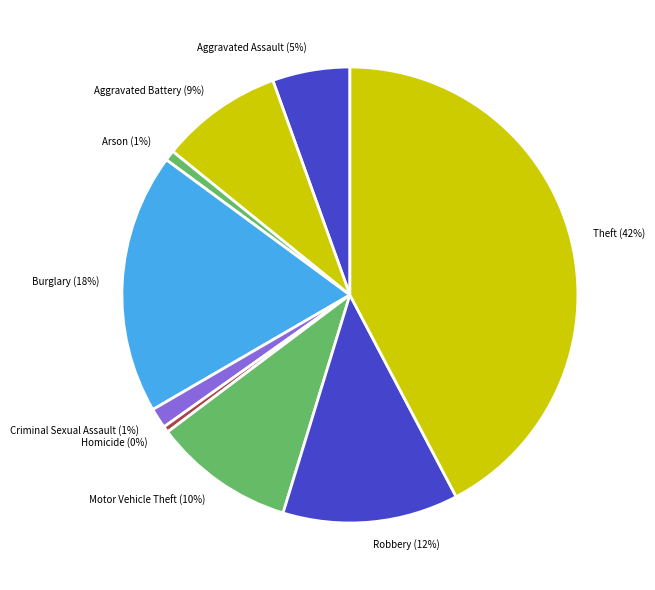

To the nearest percent, what is the average slice percentage?

11%